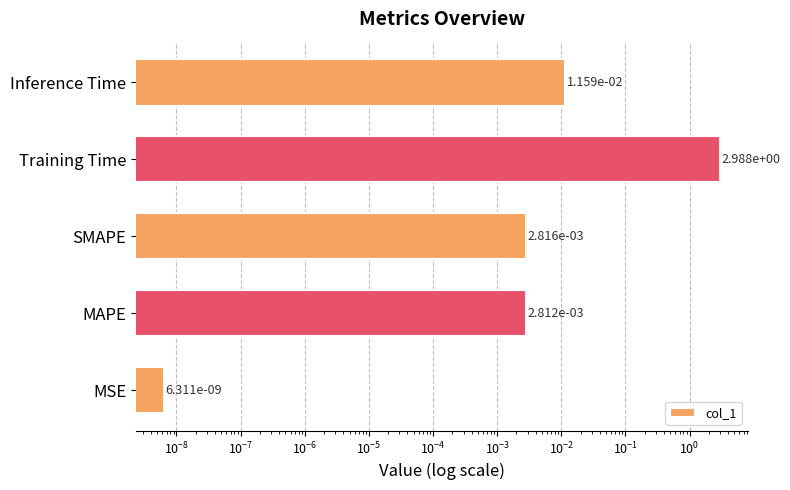

What is the average value?

0.6